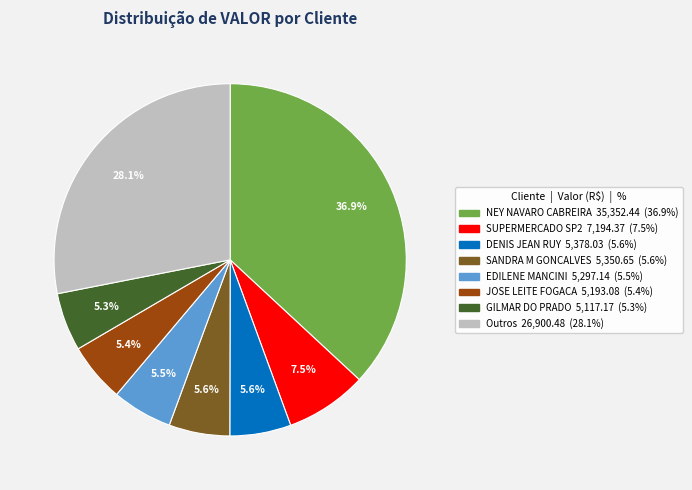

Is there any slice that represents more than half of the pie?

No